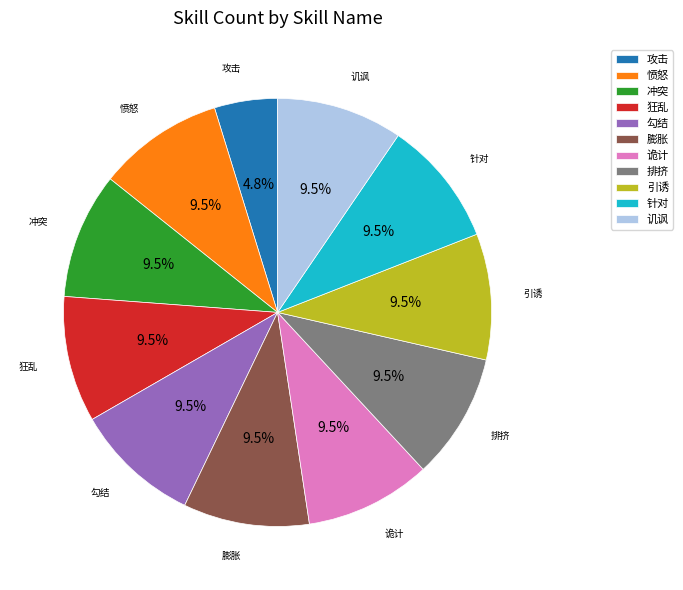

Is there any slice that represents more than half of the pie?

No